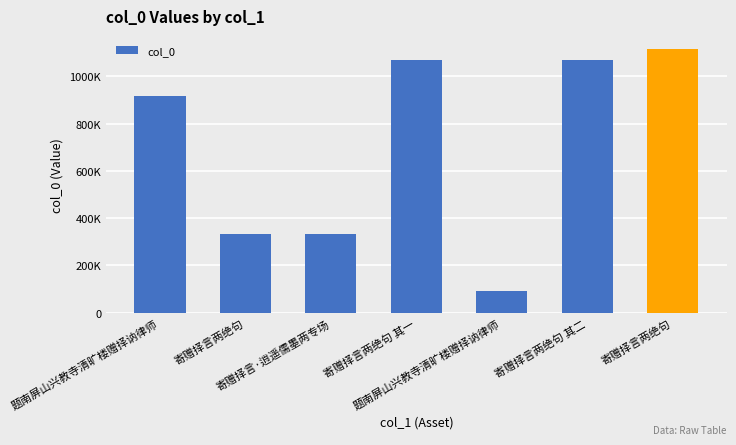

List the labels in order of value, largest first.

寄赠择言两绝句, 寄赠择言两绝句 其二, 寄赠择言两绝句 其一, 题南屏山兴教寺清旷楼赠择讷律师, 寄赠择言两绝句, 寄赠择言·逍遥儒墨两专场, 题南屏山兴教寺清旷楼赠择讷律师